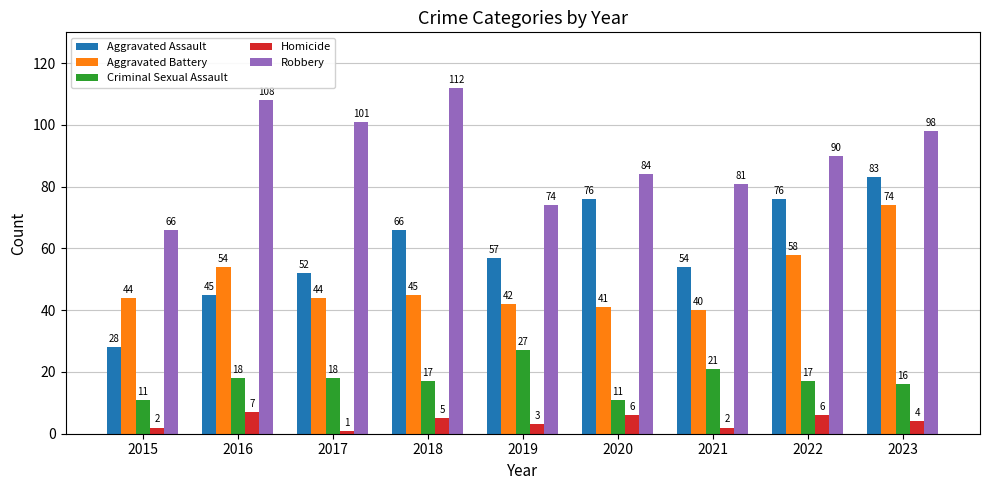

At 2019, list the series in order from smallest to largest.

Homicide, Criminal Sexual Assault, Aggravated Battery, Aggravated Assault, Robbery